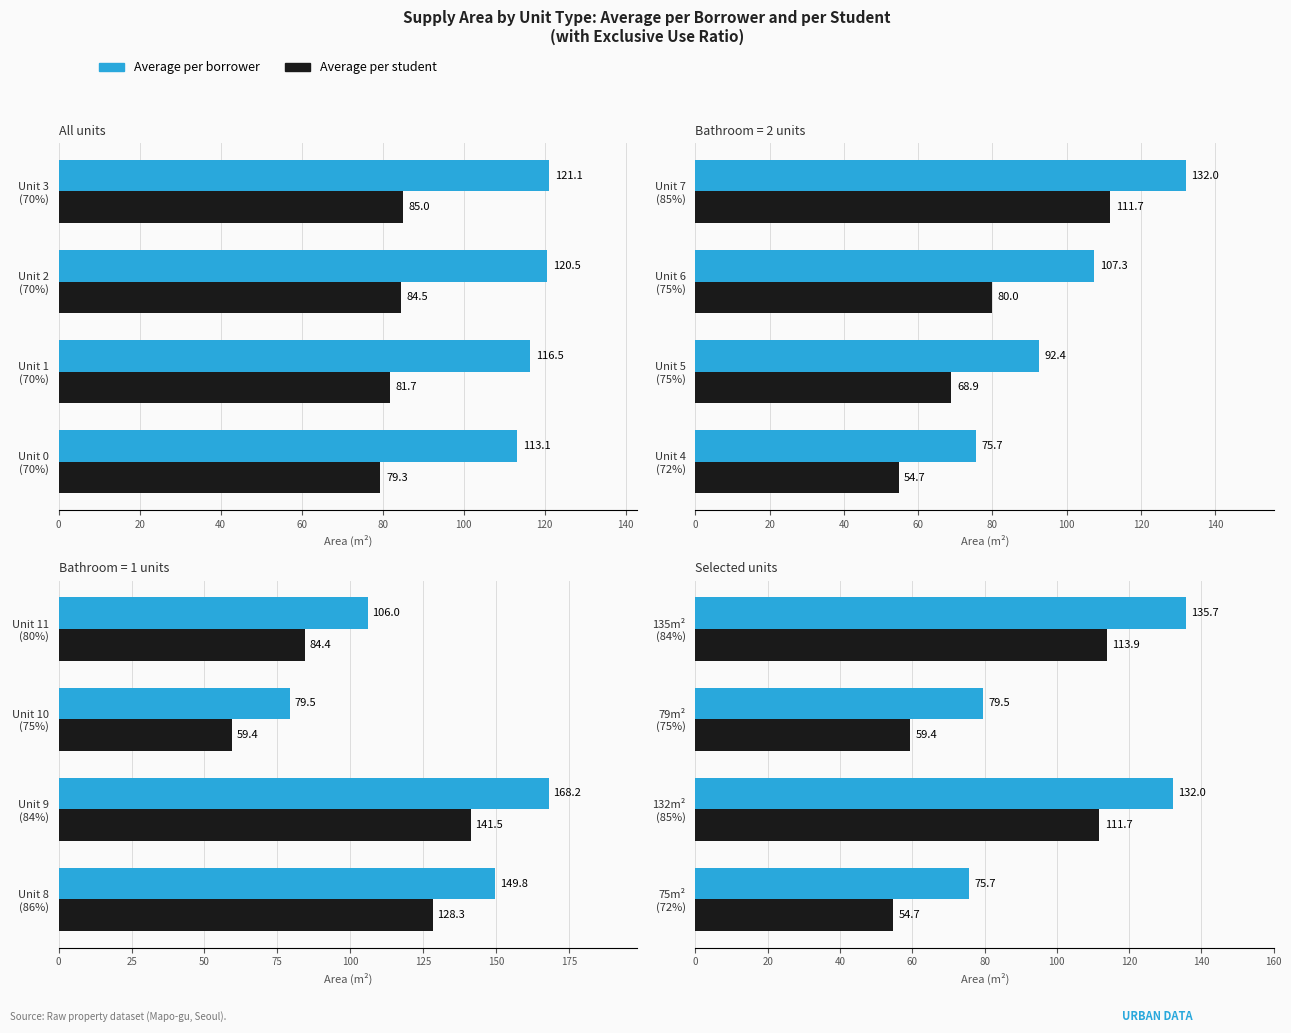

What are all the series names shown in the legend?

Average per borrower, Average per student